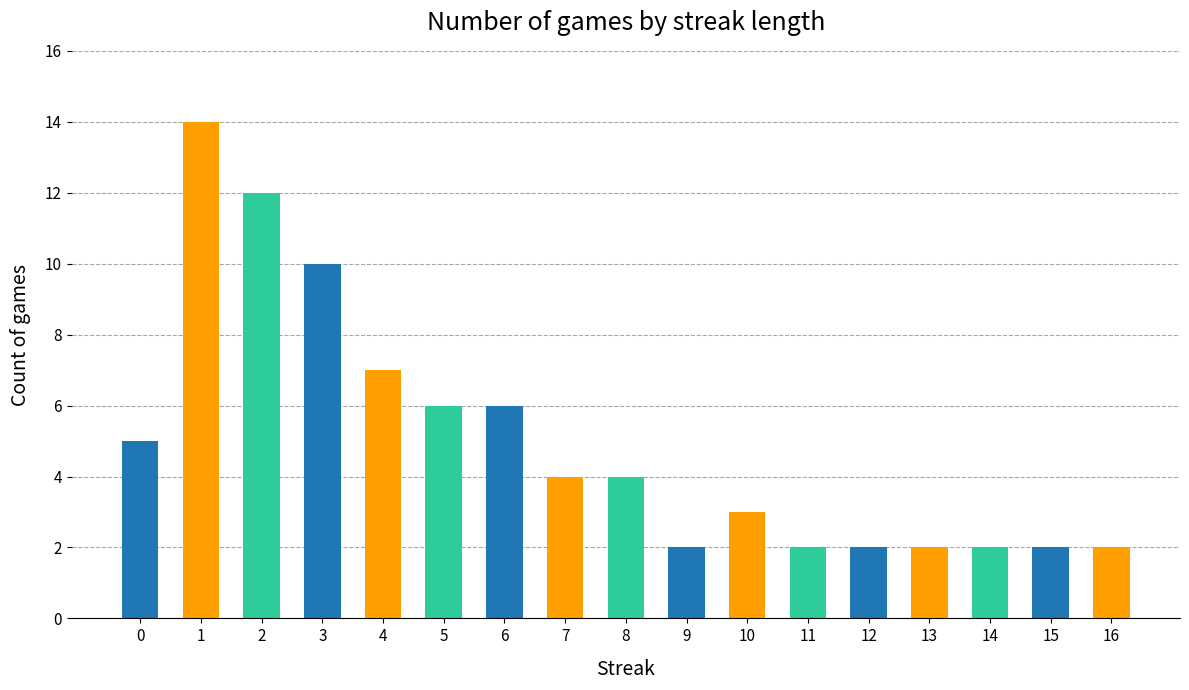

What is the maximum value shown in the chart?

14